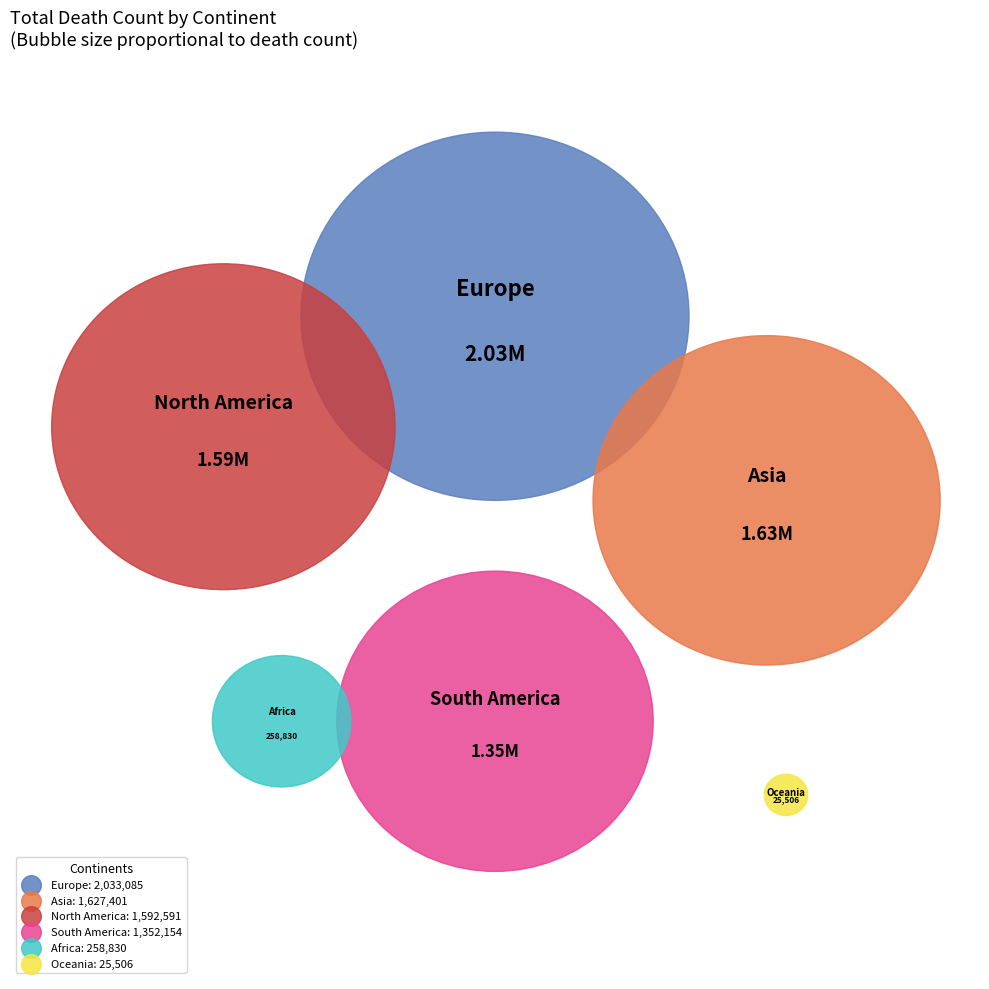

How many segments does this pie chart have?

6